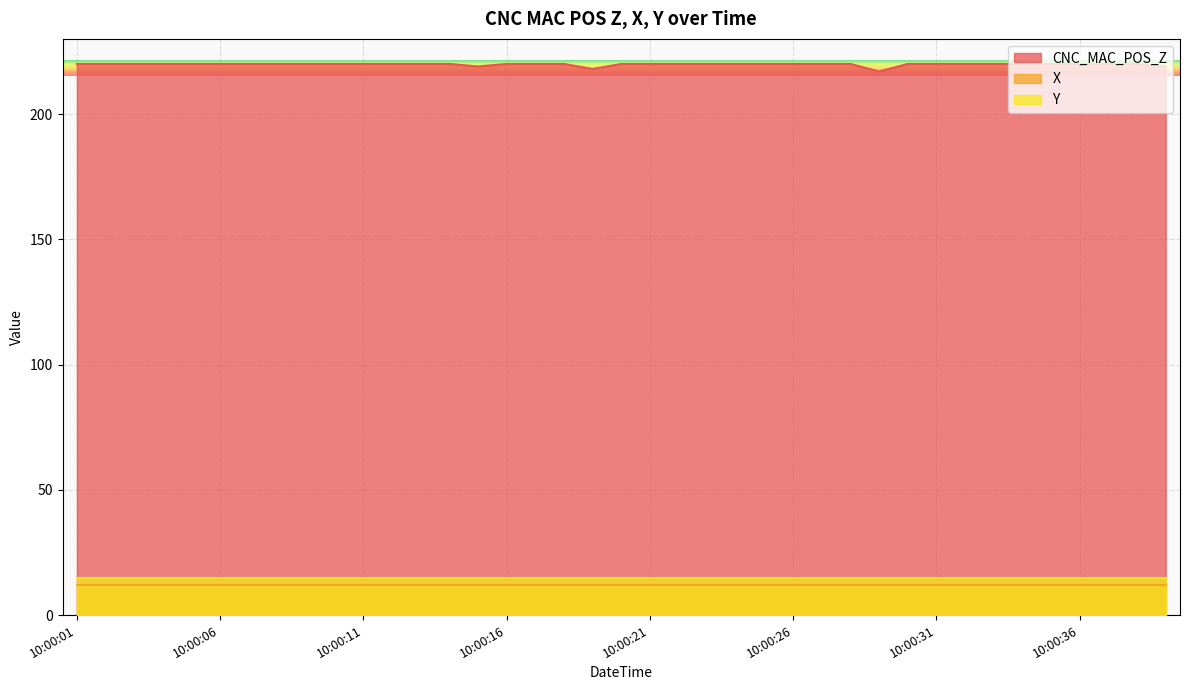

What is the value of the Y point at the 20th from the left?

15